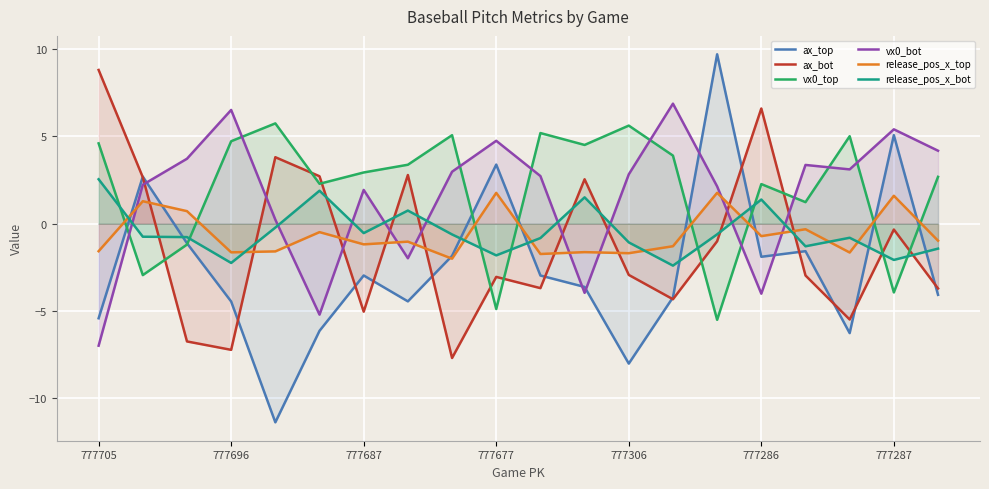

Which series has the largest total across all categories?

vx0_top